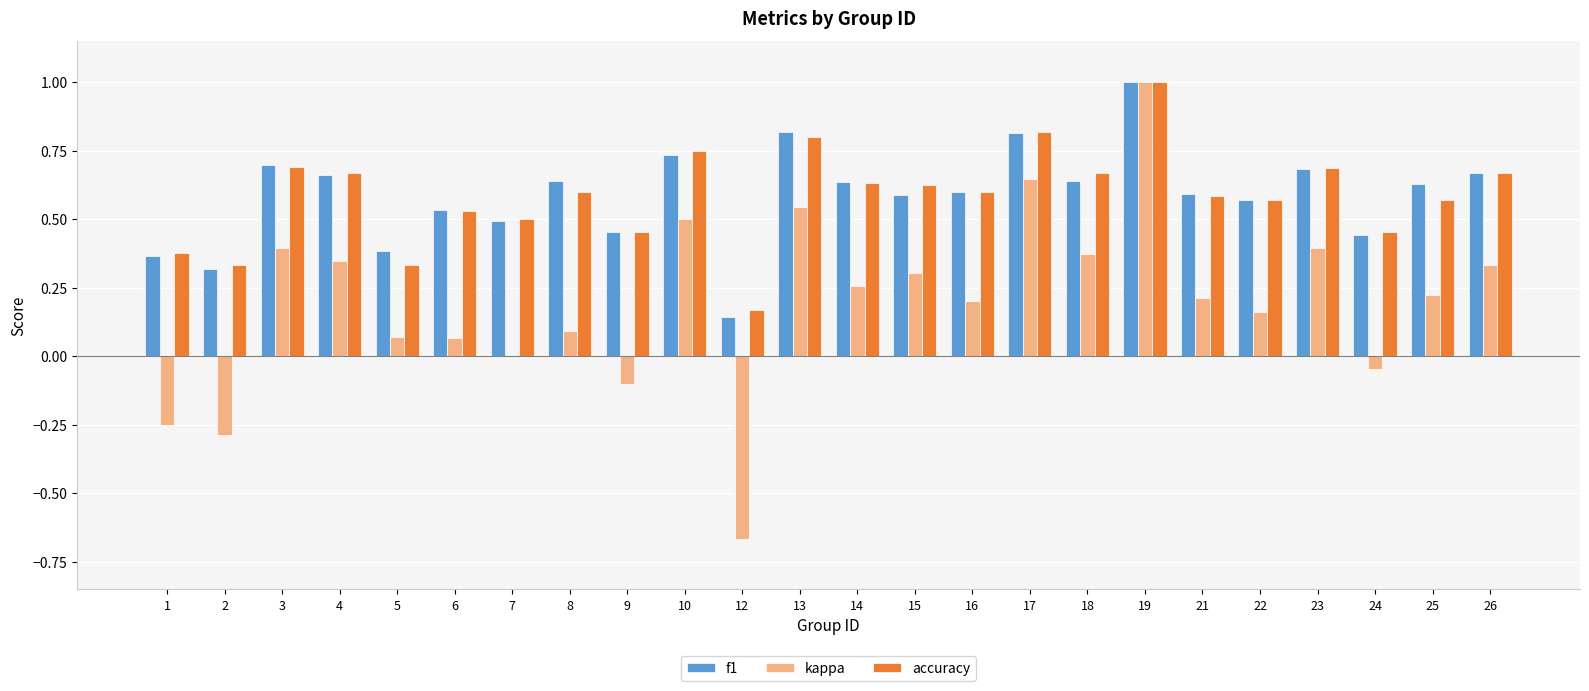

At which category is the sum across all series the highest?

19